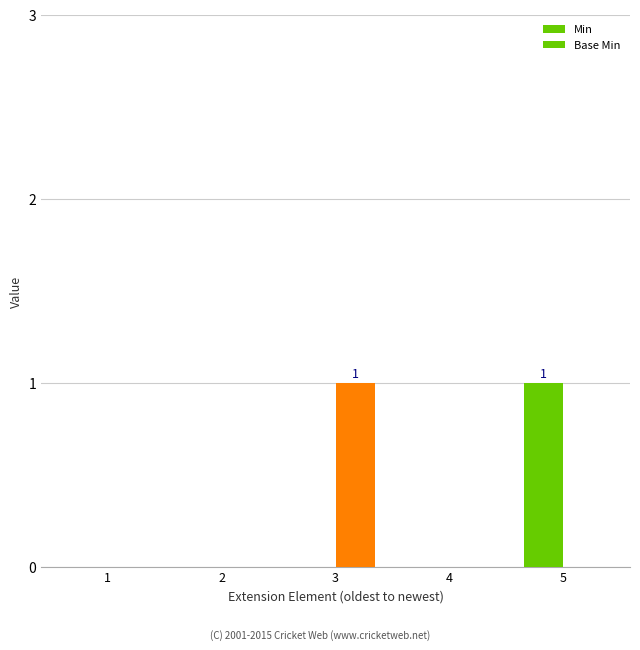

Does the chart contain stacked bars?

No